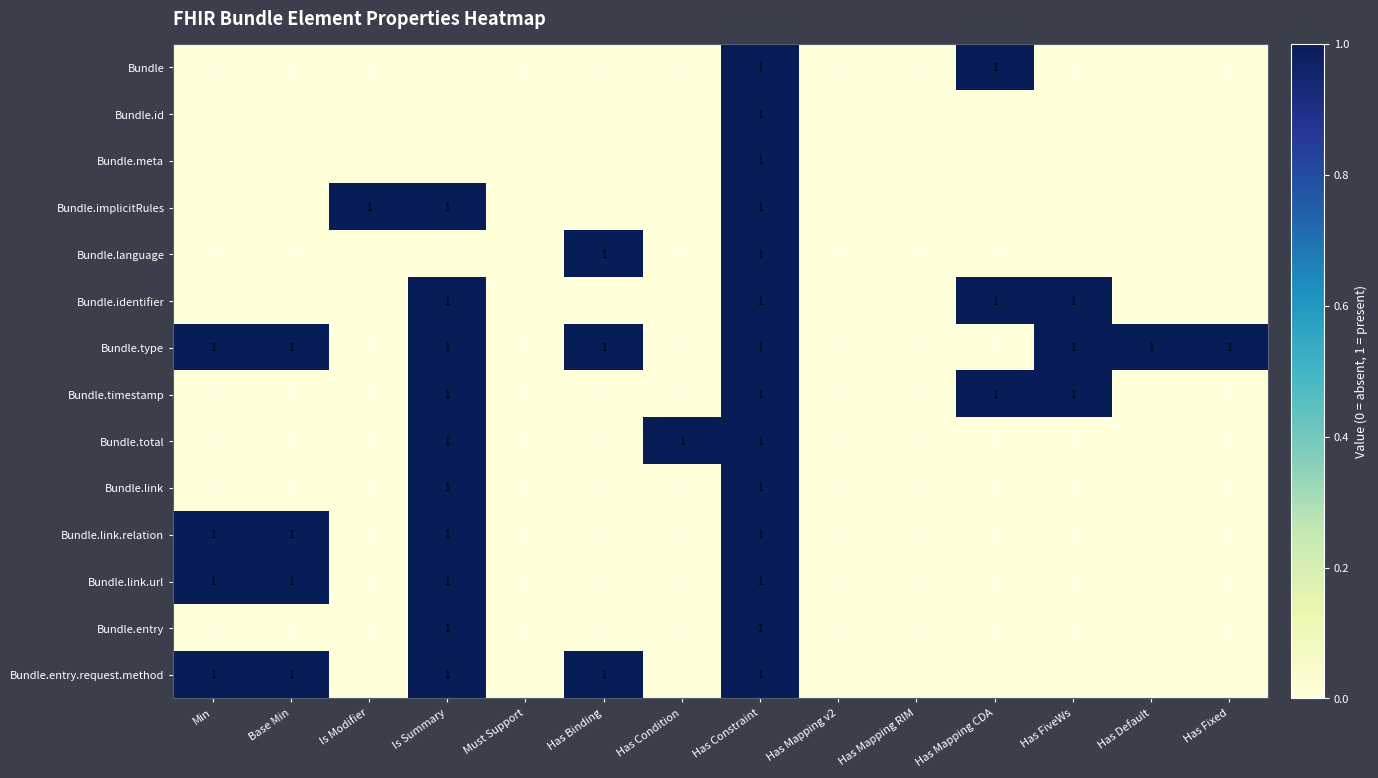

What is the sum of all Bundle.timestamp values?

4